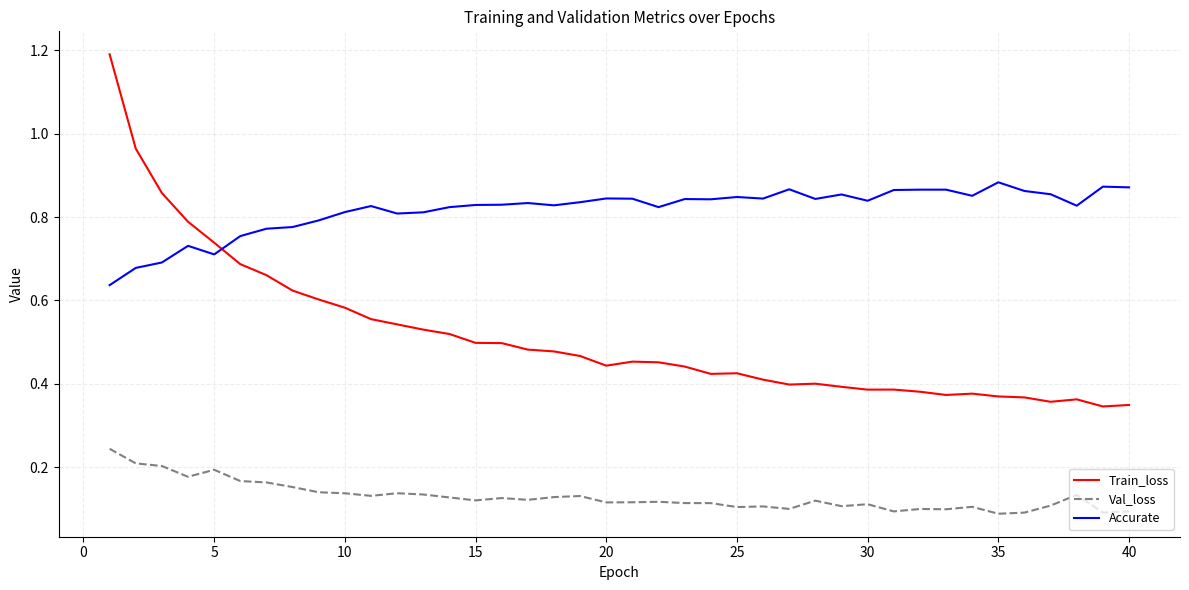

List the series in order of their peak value, highest first.

Train_loss, Accurate, Val_loss